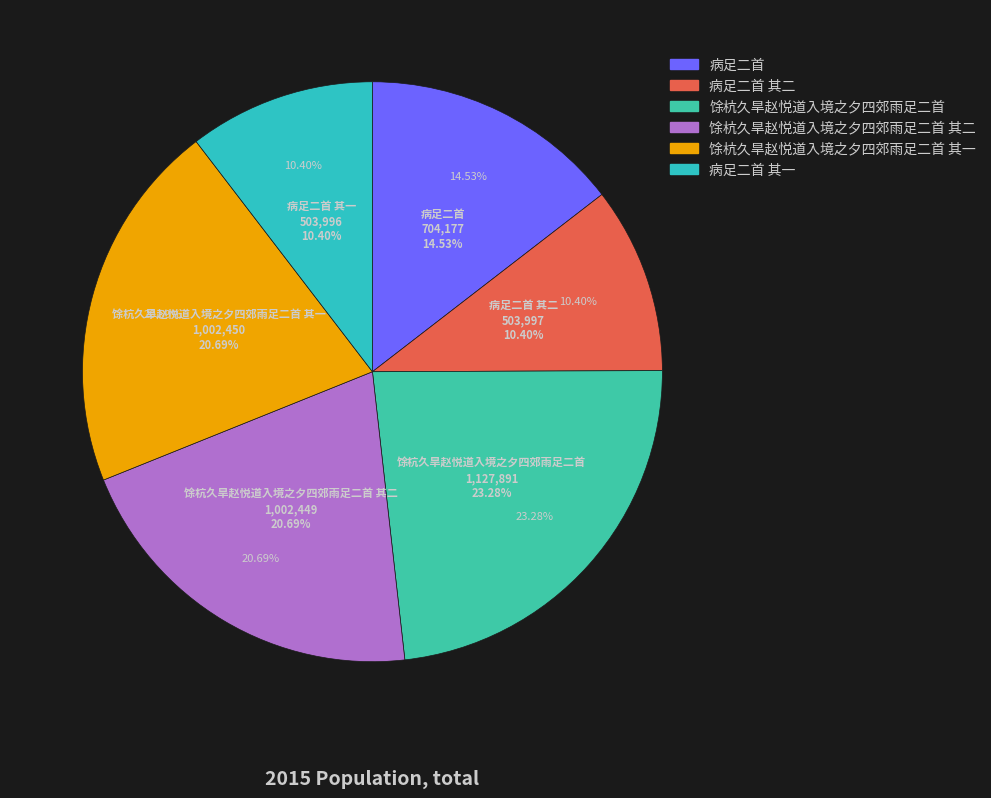

Which category has the biggest portion of the pie?

馀杭久旱赵悦道入境之夕四郊雨足二首